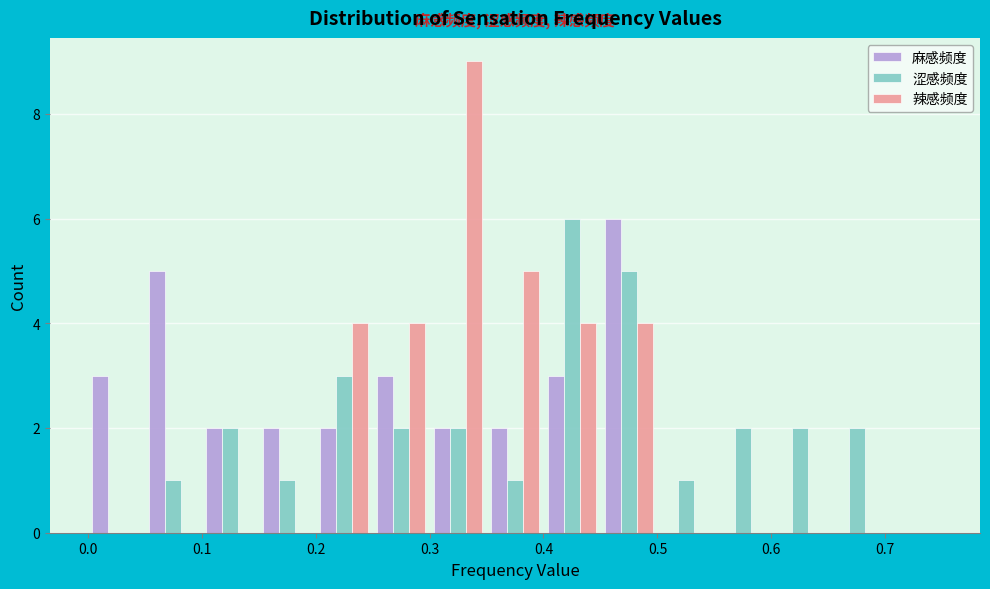

In the 麻感频度 series, which range on the x-axis has the tallest bar?

0.45 to 0.50